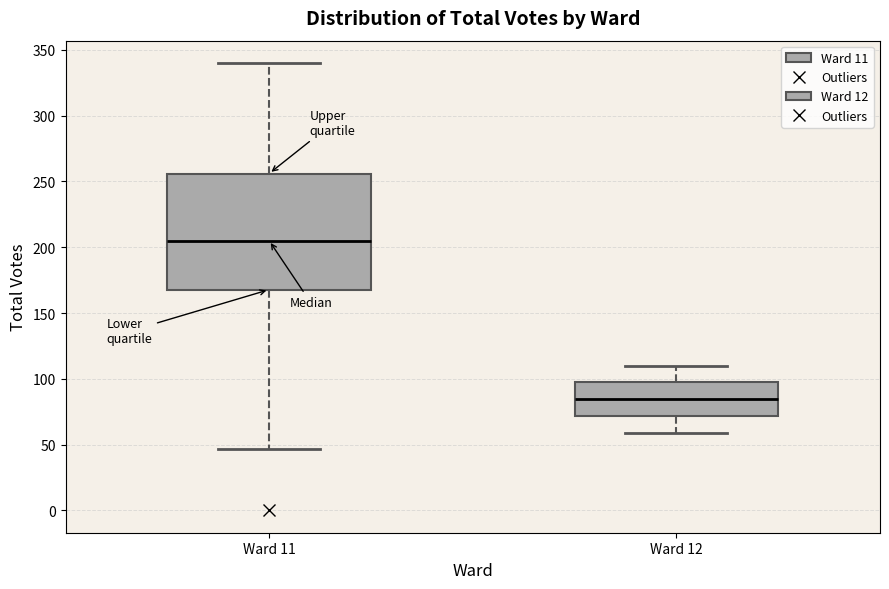

Which box's median line is the lowest?

Ward 12